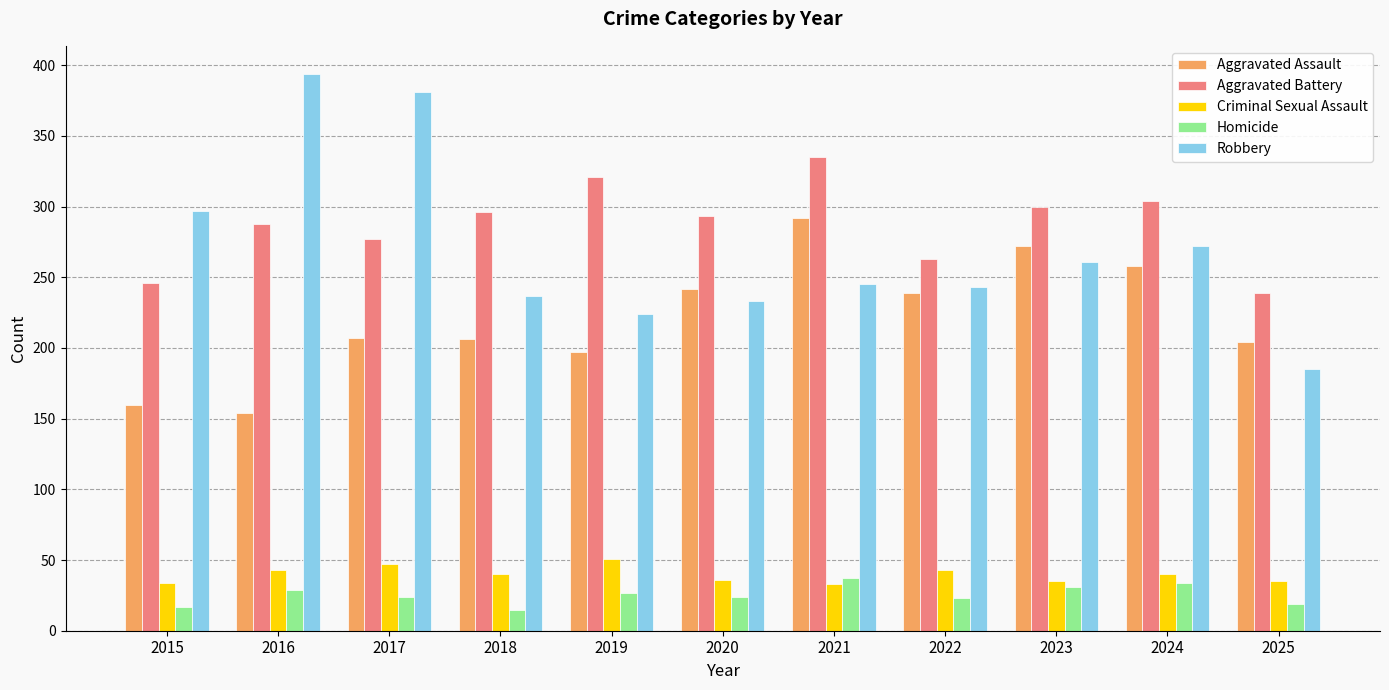

How many series are shown in this chart?

5